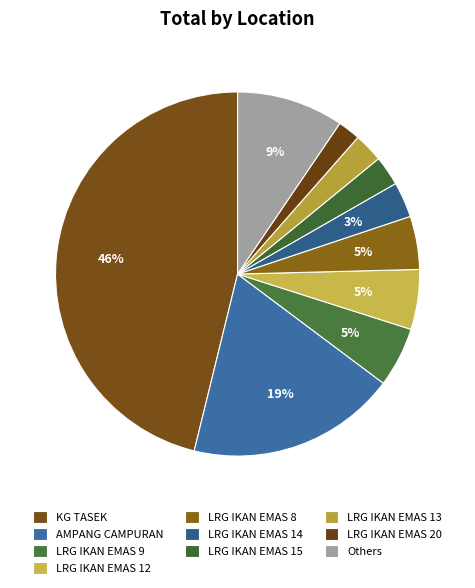

What is the largest slice in the pie chart?

KG TASEK